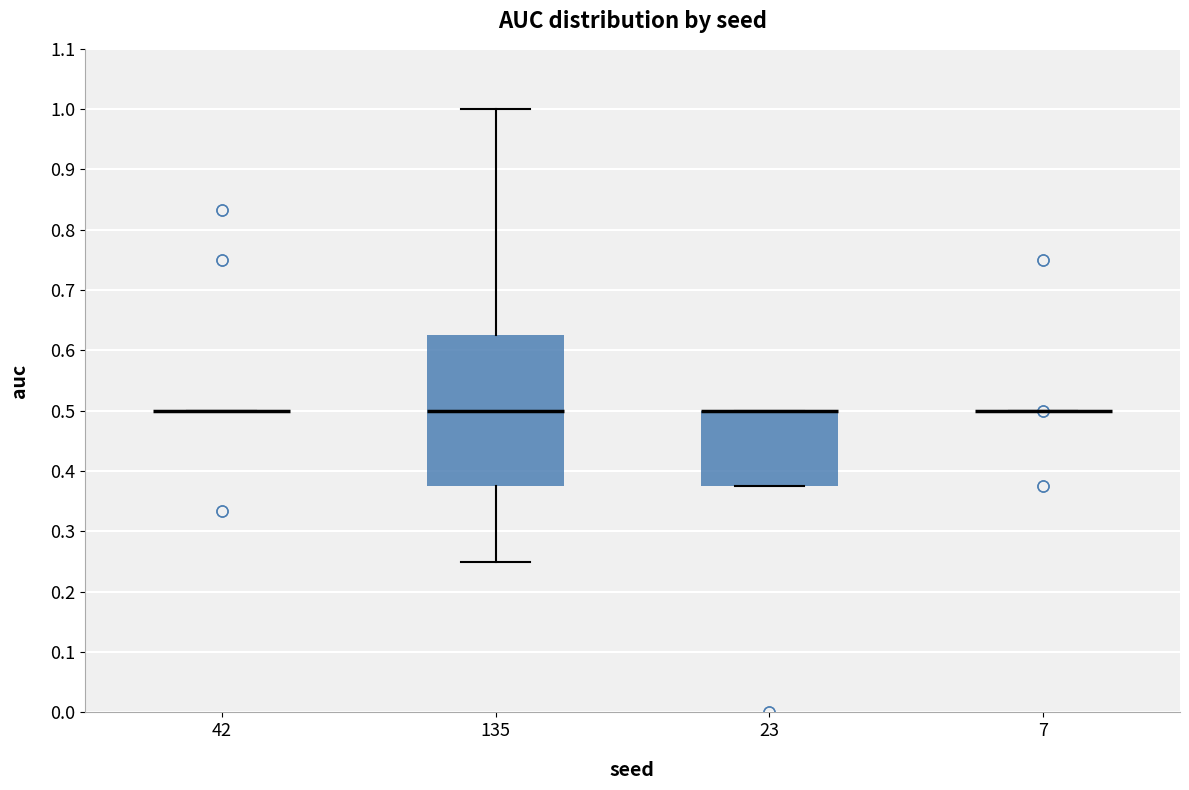

Reading left to right, transcribe this box plot: for each box, give where its median line is, the range the box spans, and where its two whiskers end, as read against the y-axis. The values are not printed on the chart, so give them approximately, as read against the axis.

42: box collapsed to a line at 0.50, whiskers 0.50 to 0.50
135: median 0.50, box 0.38 to 0.63, whiskers 0.25 to 1.00
23: median 0.50 (drawn on the box's upper edge), box 0.38 to 0.50, whiskers 0.38 to 0.50
7: box collapsed to a line at 0.50, whiskers 0.50 to 0.50